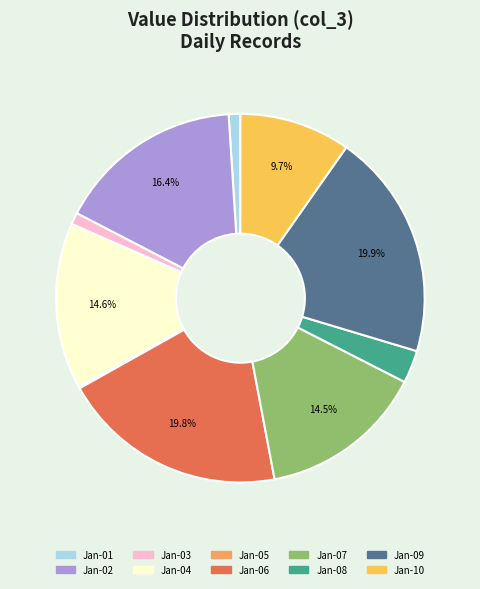

Between Jan-07 and Jan-01, which is larger?

Jan-07